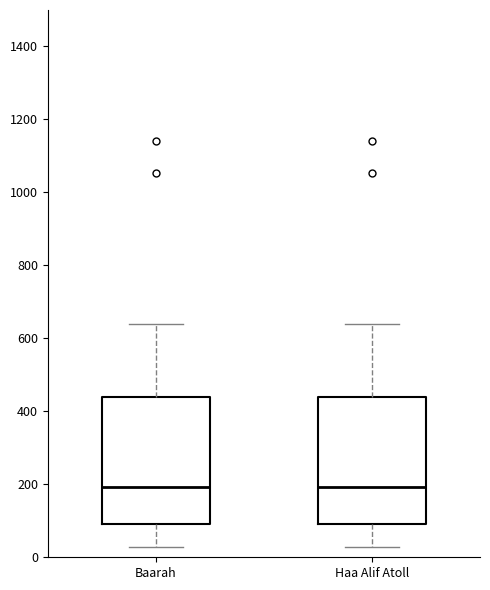

Where does the lower whisker of the box for Haa Alif Atoll end on the y-axis? The values are not printed on the chart, so give them approximately, as read against the axis.

20